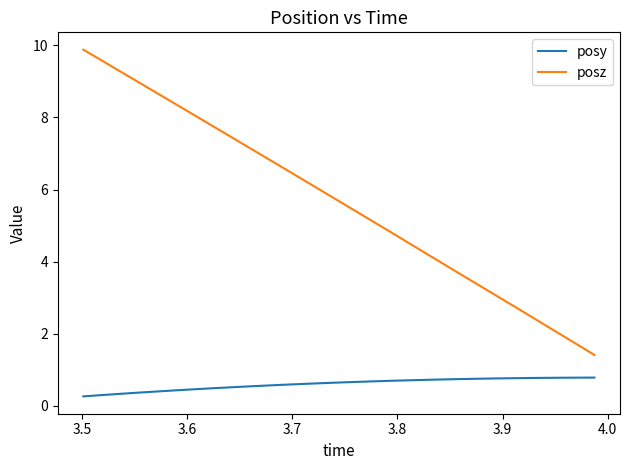

How many values in the posz series exceed 5?

21